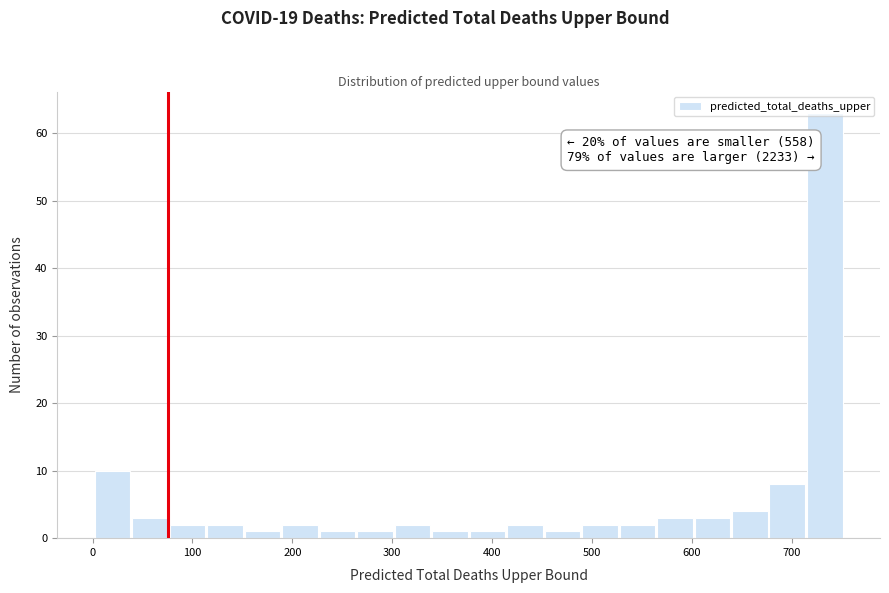

Around what value on the x-axis is the tallest bar? Give the approximate position of its centre, as read against the axis.

730